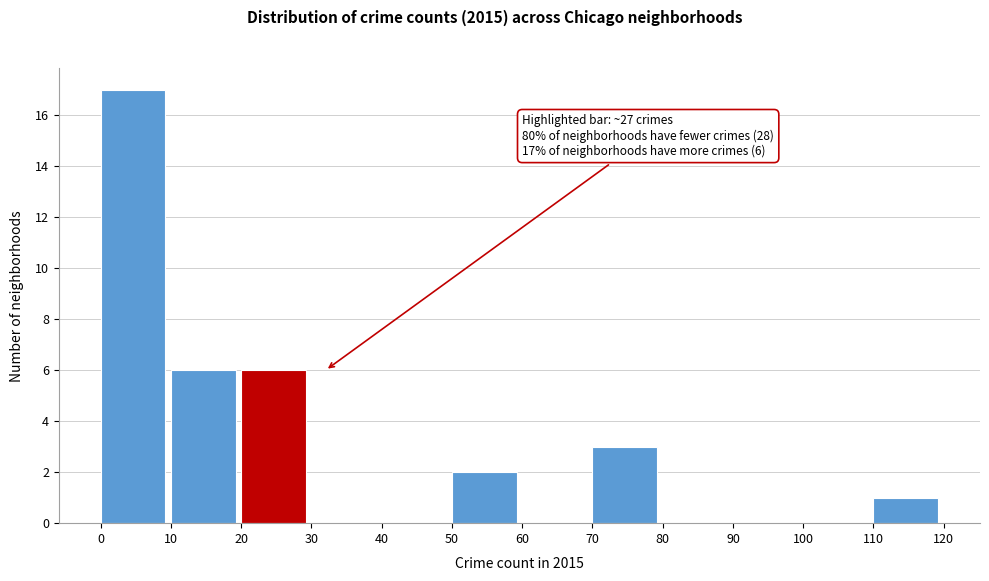

Which range on the x-axis has the tallest bar?

0 to 10